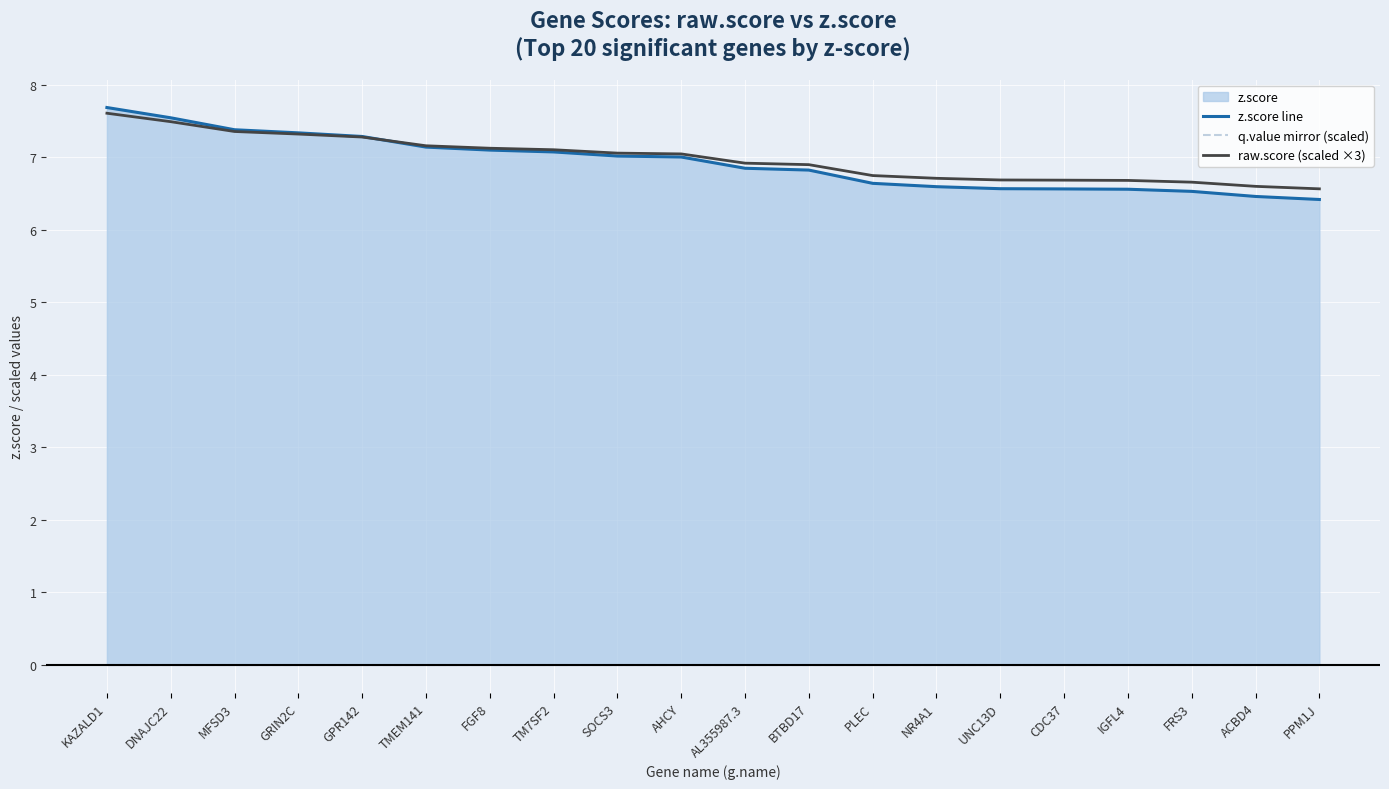

Reading left to right, transcribe all the data shown in this chart.

z.score line: 7.7	7.5	7.4	7.3	7.3	7.1	7.1	7.1	7.0	7.0	6.9	6.8	6.6	6.6	6.6	6.6	6.6	6.5	6.5	6.4
q.value mirror (scaled): -0.0	-0.0	-0.0	-0.0	-0.0	-0.0	-0.0	-0.0	-0.0	-0.0	-0.0	-0.0	-0.0	-0.0	-0.0	-0.0	-0.0	-0.0	-0.0	-0.0
raw.score (scaled ×3): 7.6	7.5	7.4	7.3	7.3	7.2	7.1	7.1	7.1	7.0	6.9	6.9	6.8	6.7	6.7	6.7	6.7	6.7	6.6	6.6